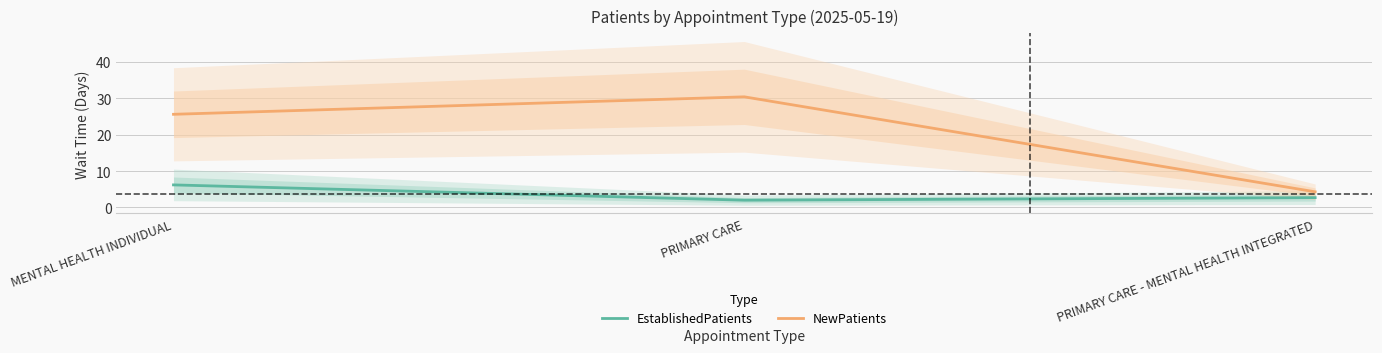

True or false: EstablishedPatients has a value of 1.6 at PRIMARY CARE - MENTAL HEALTH INTEGRATED.

False